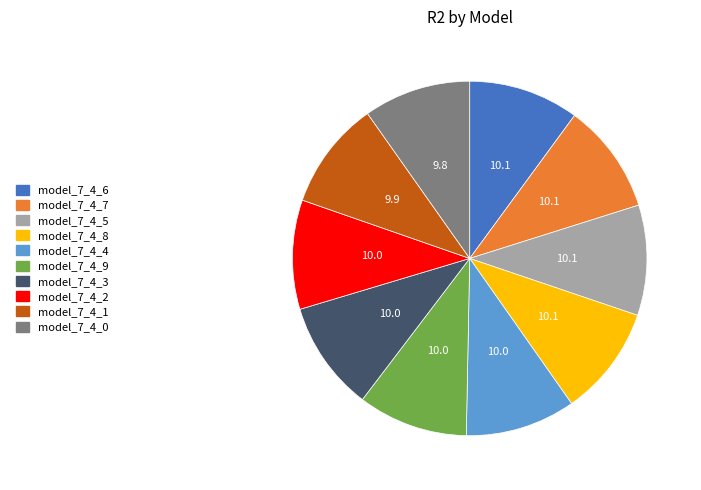

Does model_7_4_8 represent more than half of the total?

No